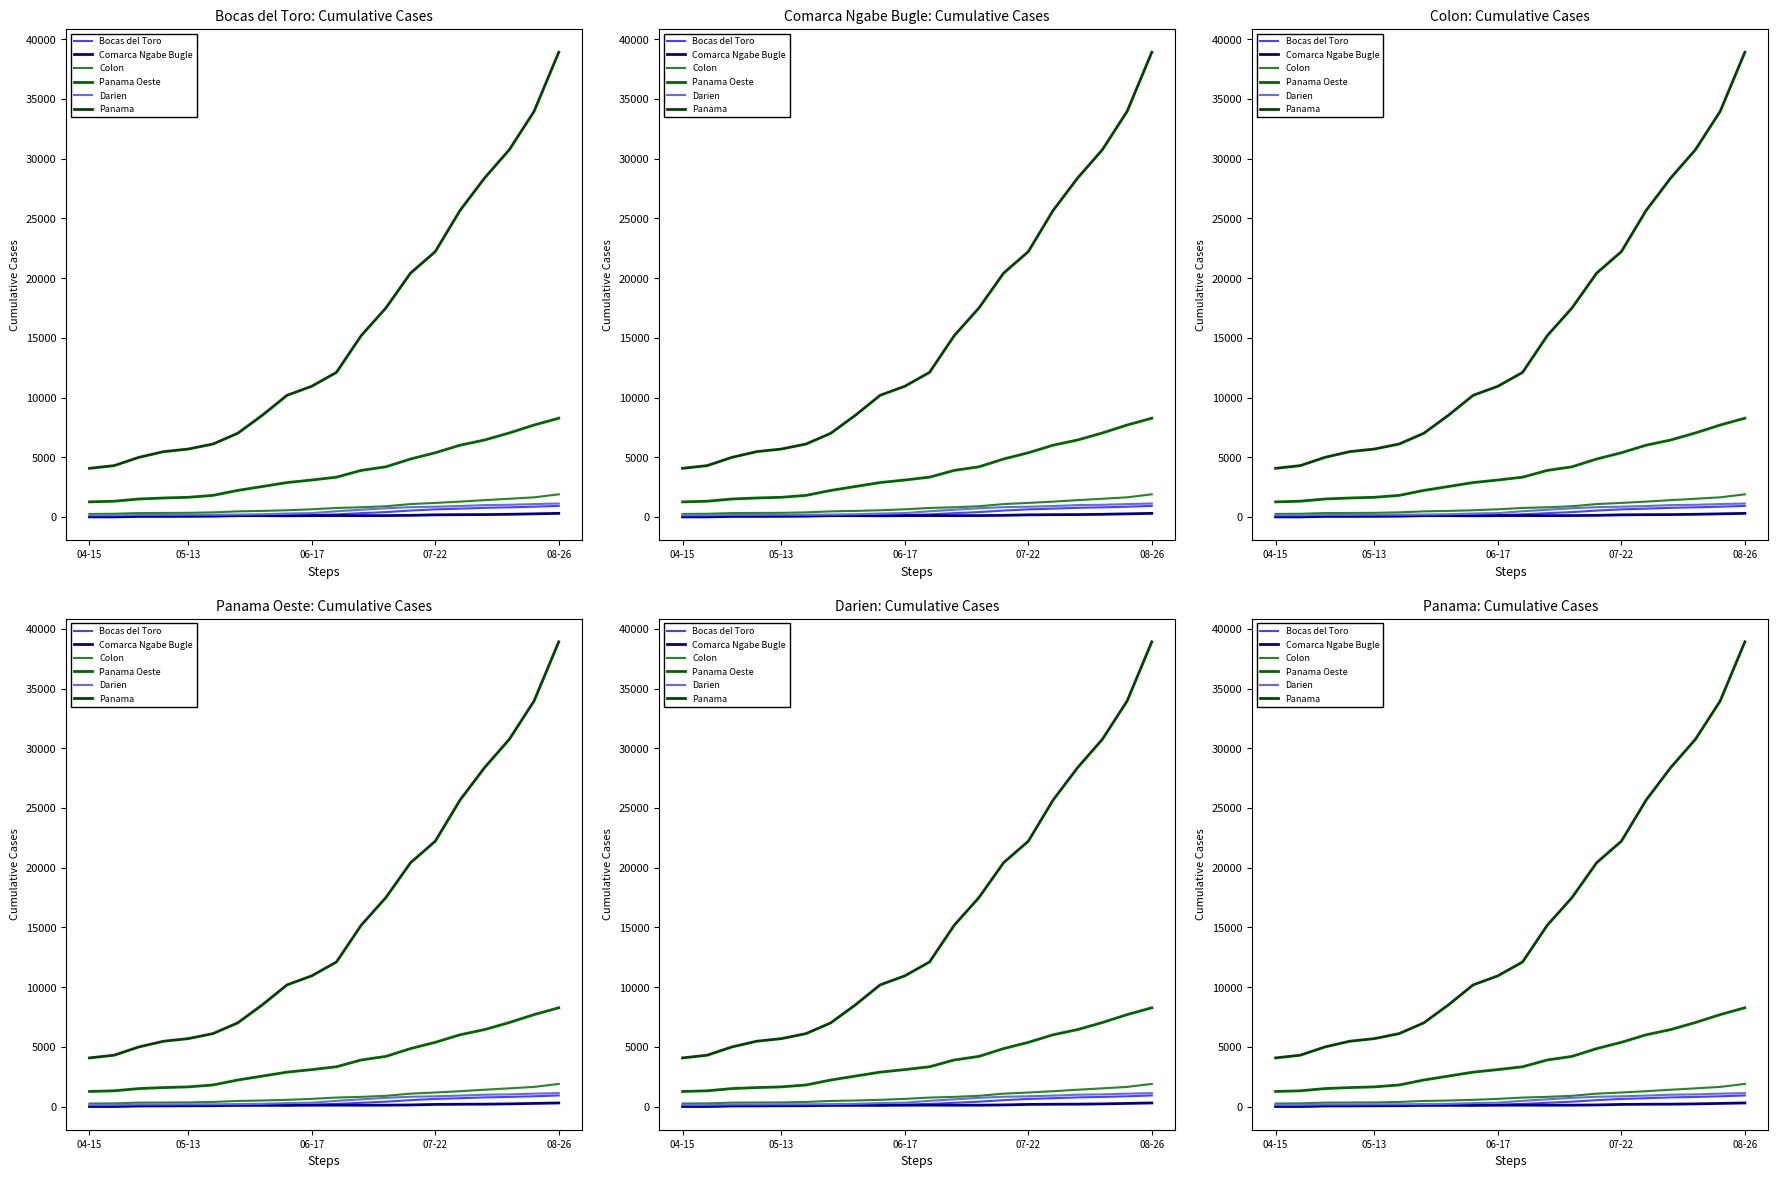

What is the approximate value of Darien at 13, to the nearest 100?

800